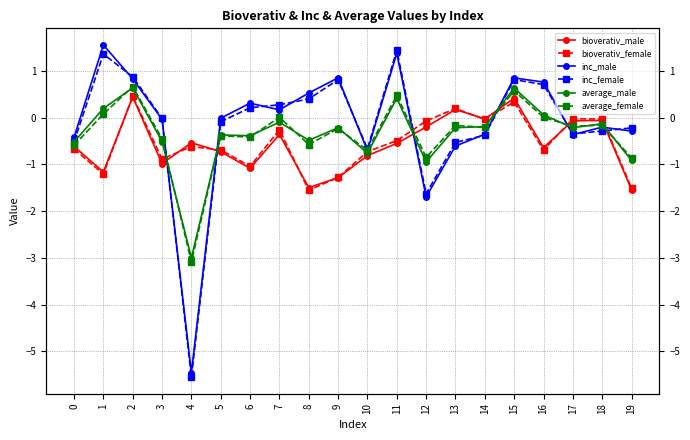

At which category is the sum across all series the highest?

2